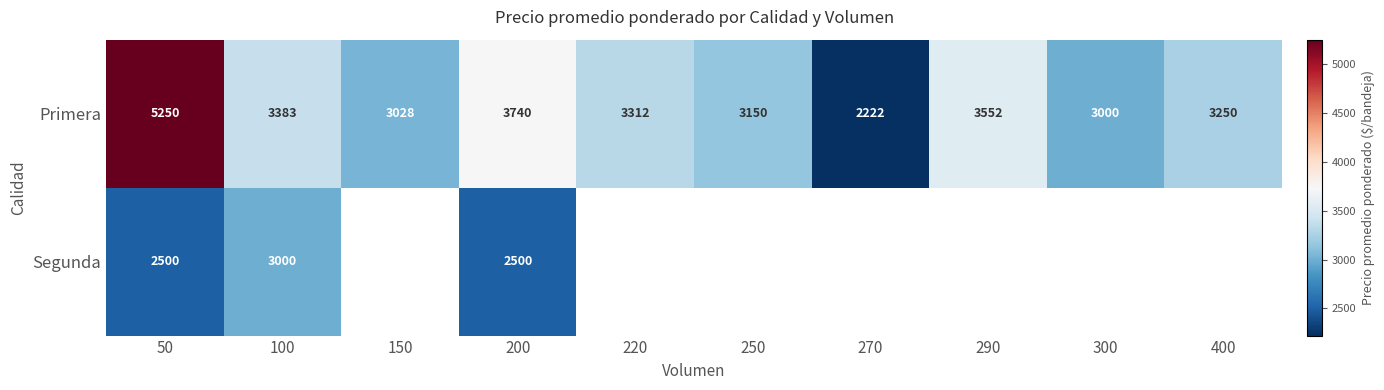

Where does the Primera series first go above 3312?

50